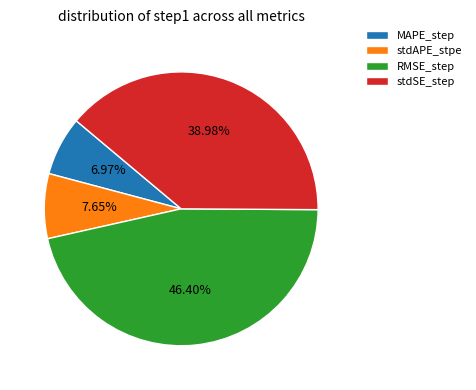

What is the smallest slice in the pie chart?

MAPE_step